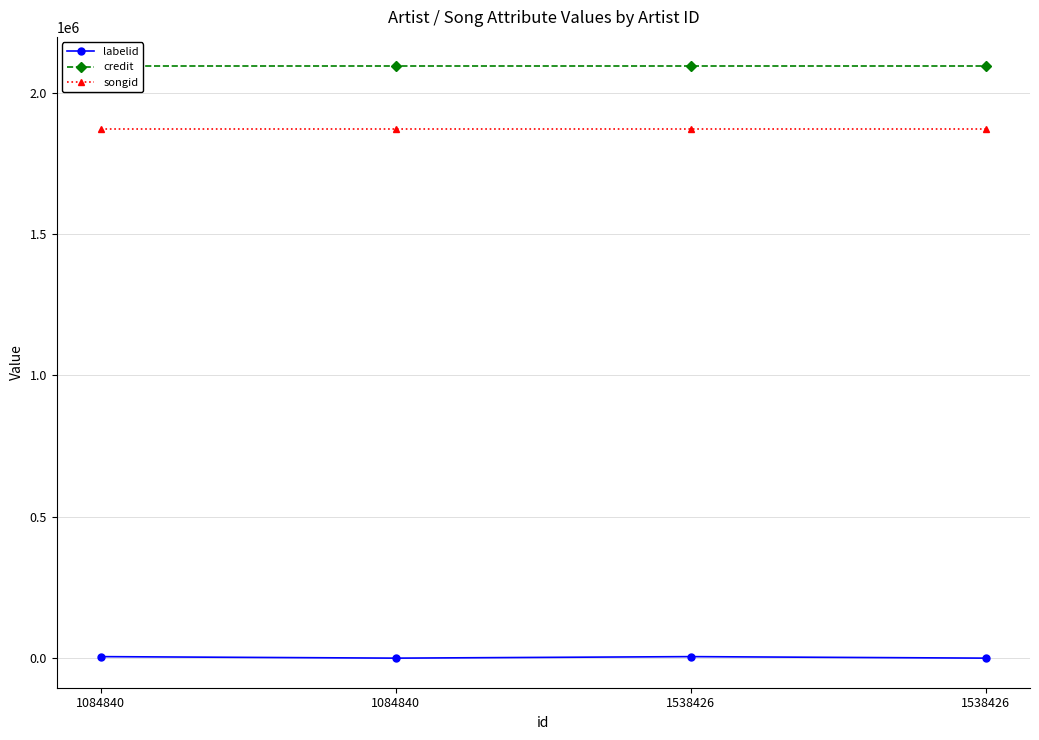

Where is the first local maximum for labelid?

1538426